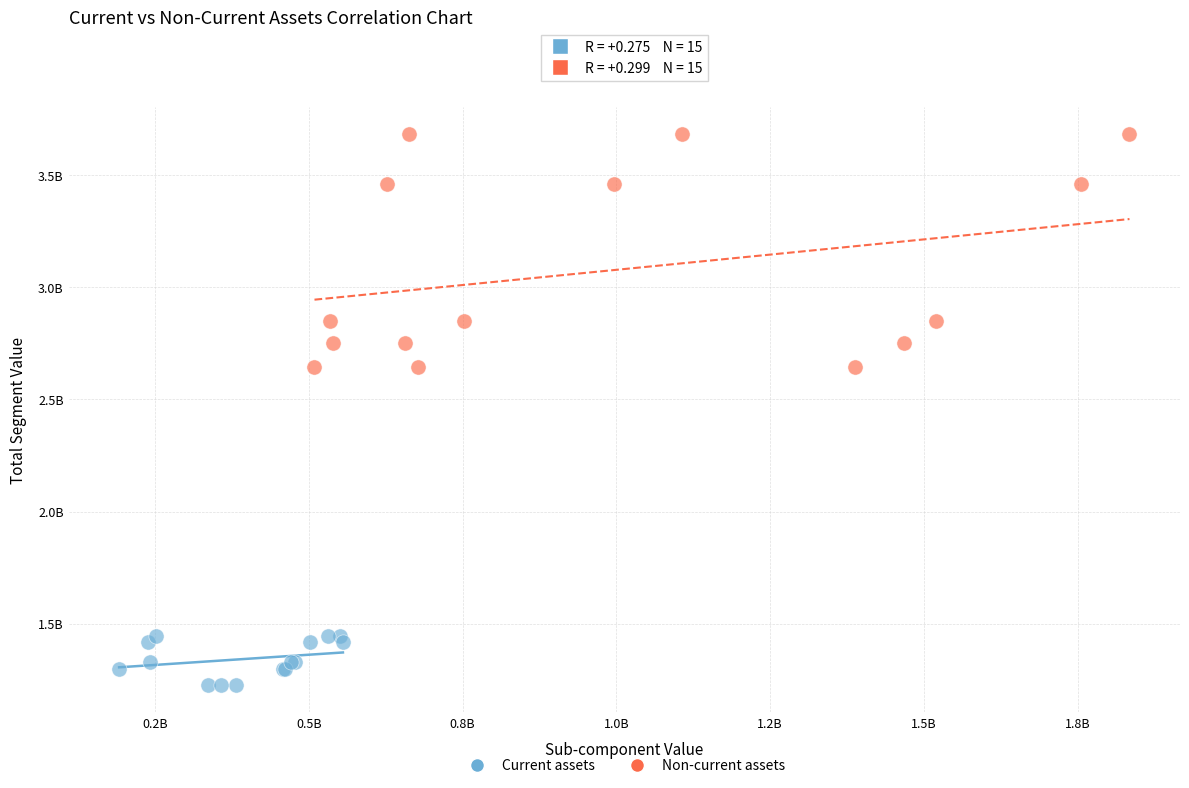

What are all the series names shown in the legend?

Current assets, Non-current assets